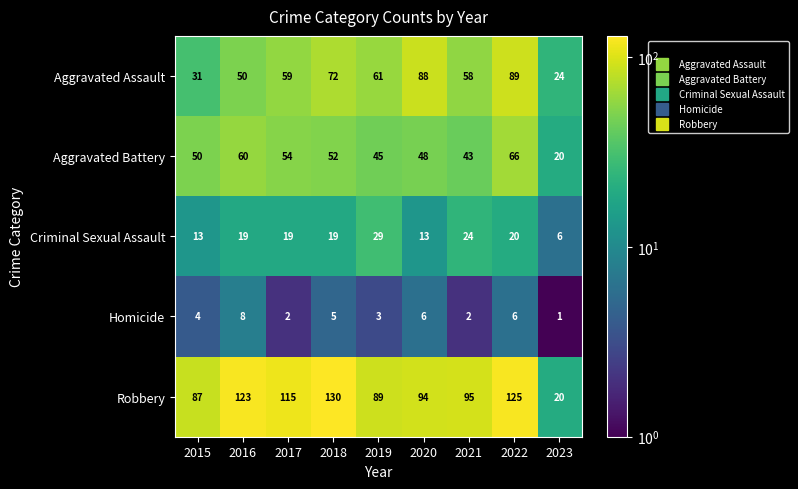

At how many categories does at least one series exceed 99?

4